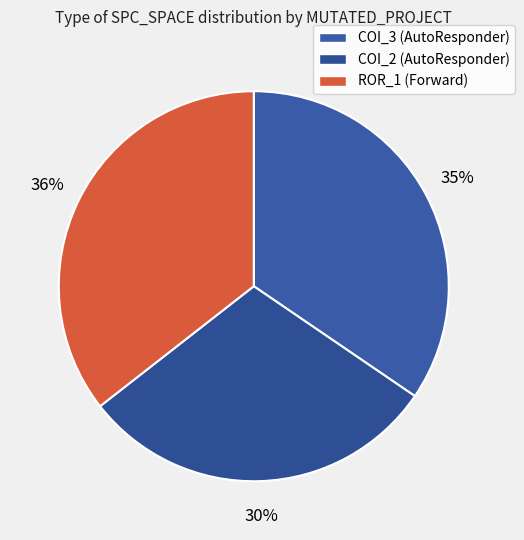

How many segments does this pie chart have?

3